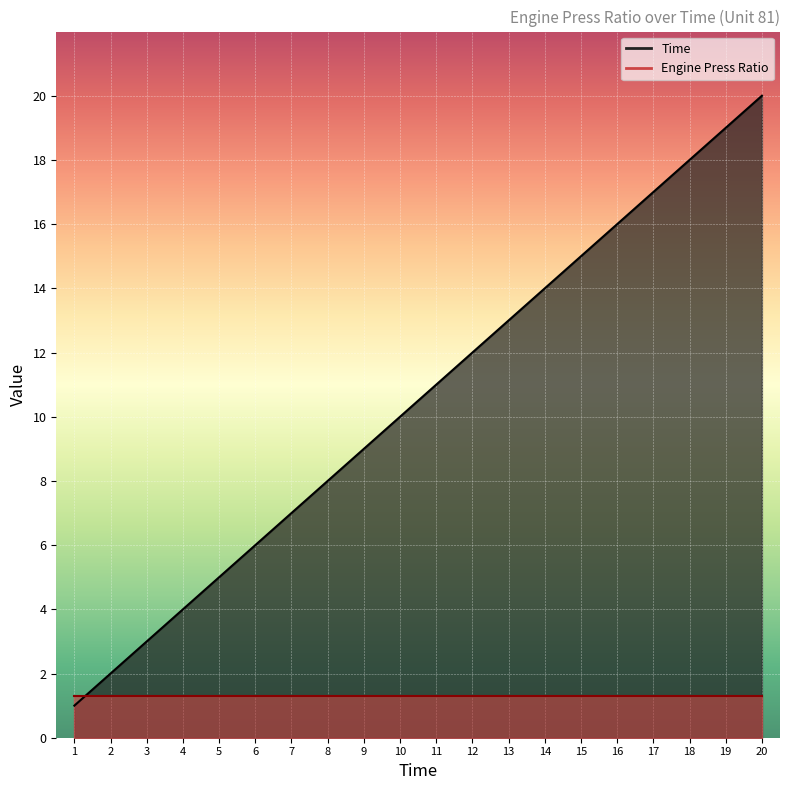

Read the value at 20, to the nearest 5.

20